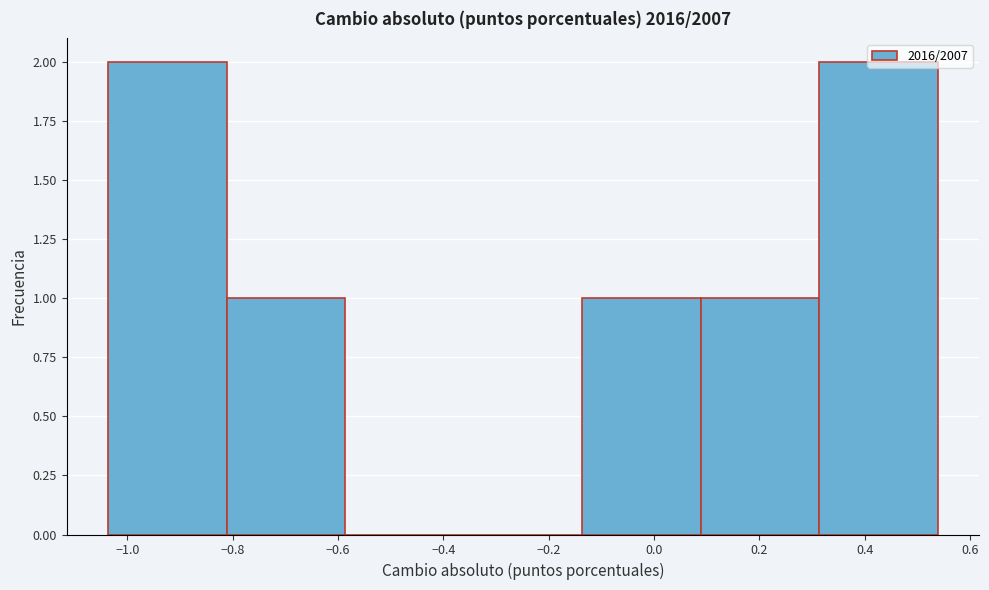

How tall is the bar that spans -0.82 to -0.58 on the x-axis? Neither the bar edges nor the heights are printed on the chart, so give them approximately, as read against the axes.

1